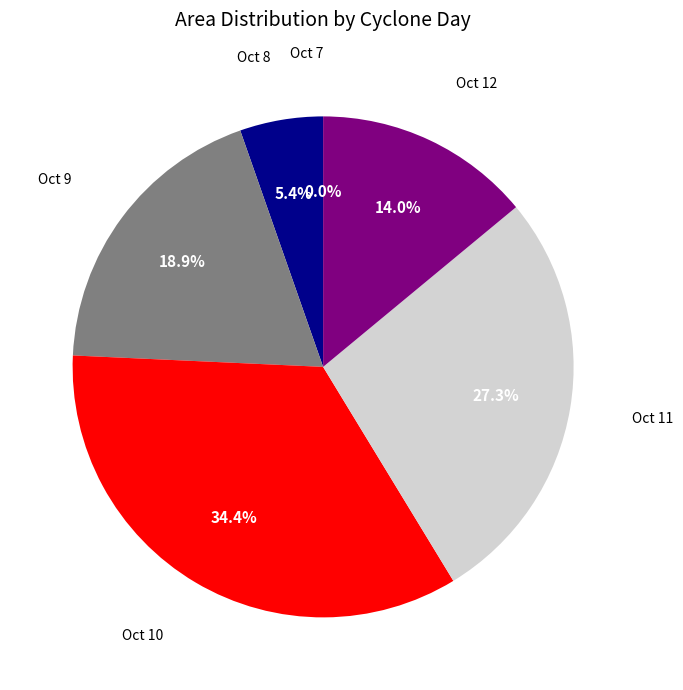

Which has a higher value, Oct 8 or Oct 9?

Oct 9